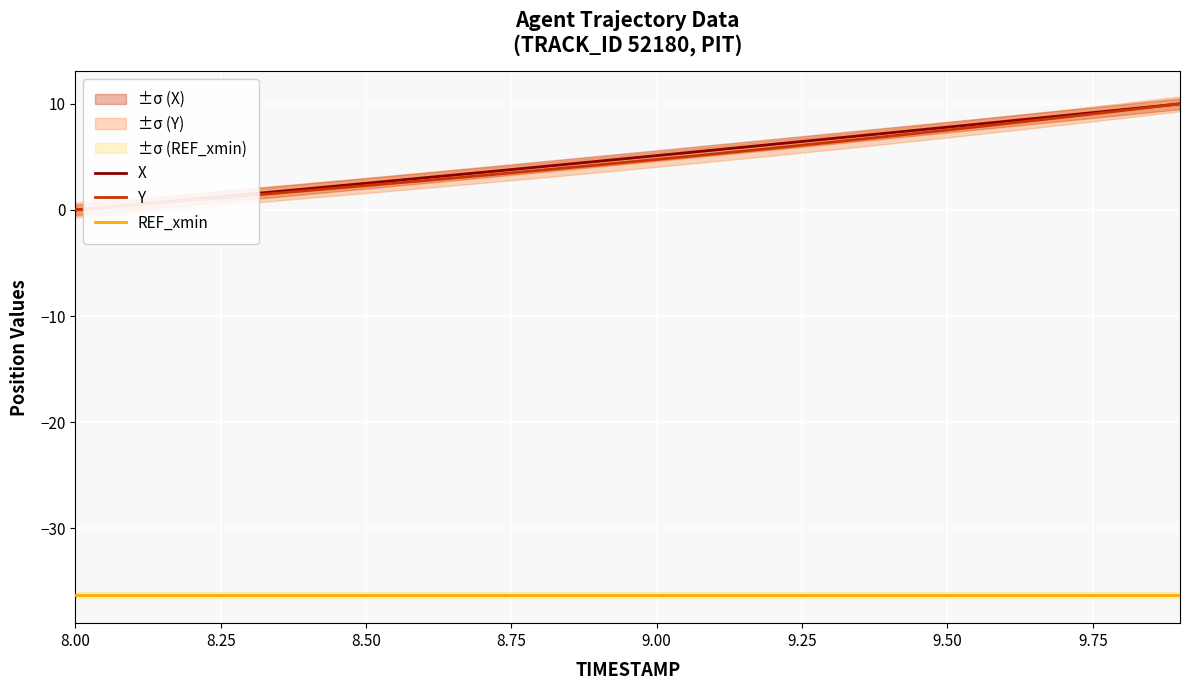

What is the maximum value for X?

10.0